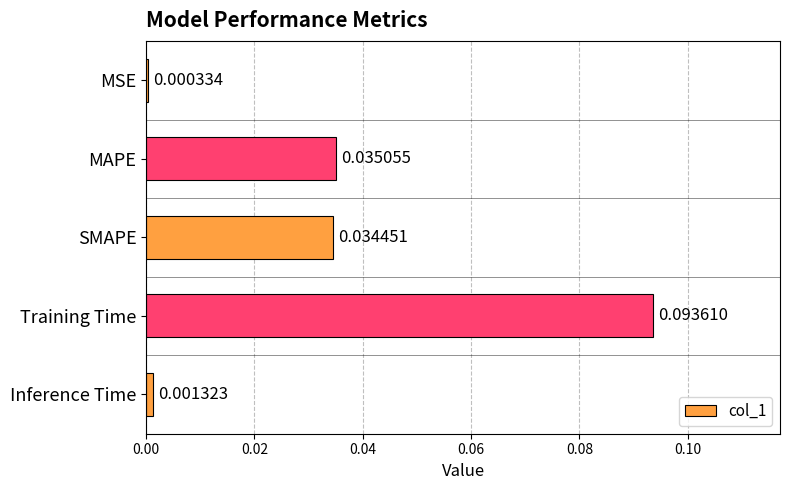

Which has a higher value, MSE or SMAPE?

SMAPE